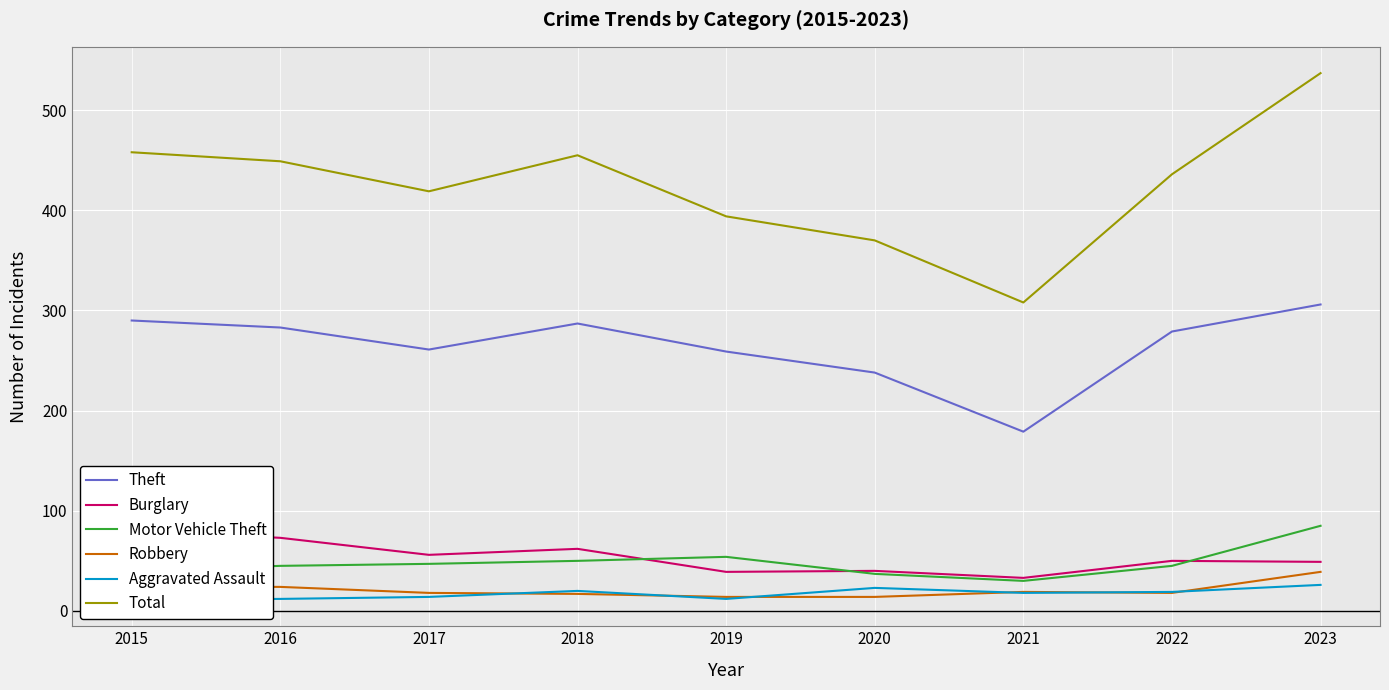

True or false: Aggravated Assault has a value of 20 at 2015.

False